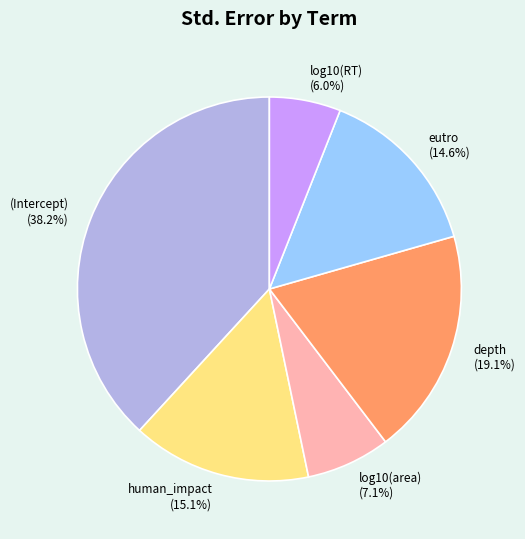

Rank the categories by value from highest to lowest.

(Intercept), depth, human_impact, eutro, log10(area), log10(RT)